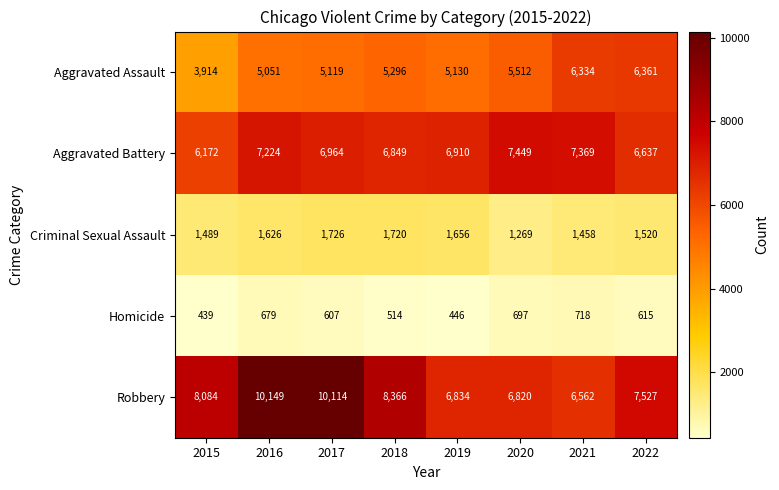

Which series changed the most between 2018 and 2019?

Robbery